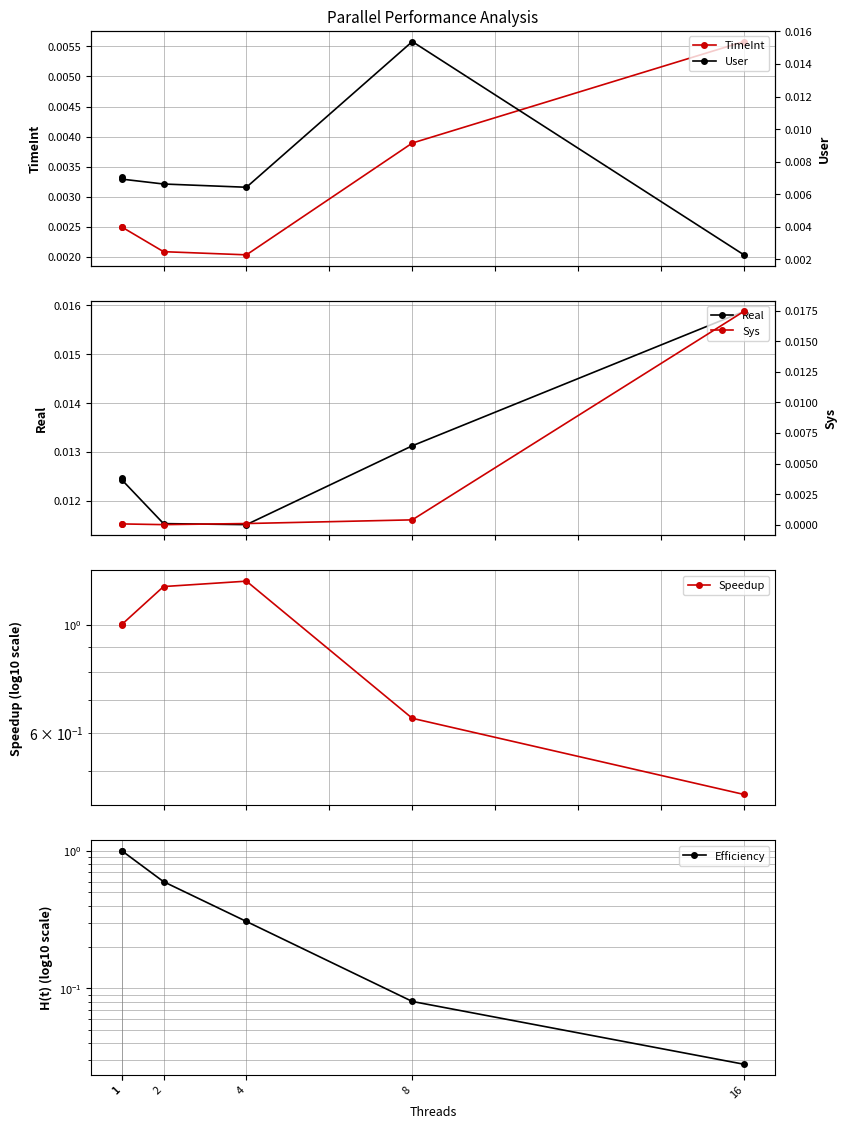

At which label is User closest to 0?

16